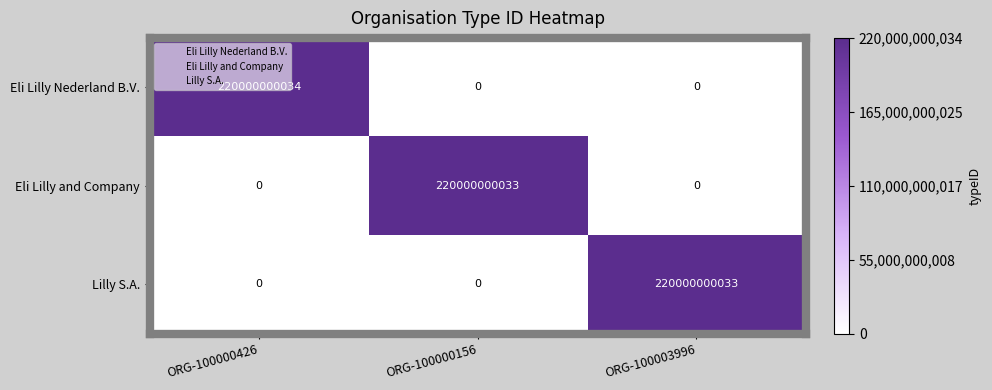

Read the Eli Lilly and Company value at ORG-100000156, to the nearest 50.

220000000050